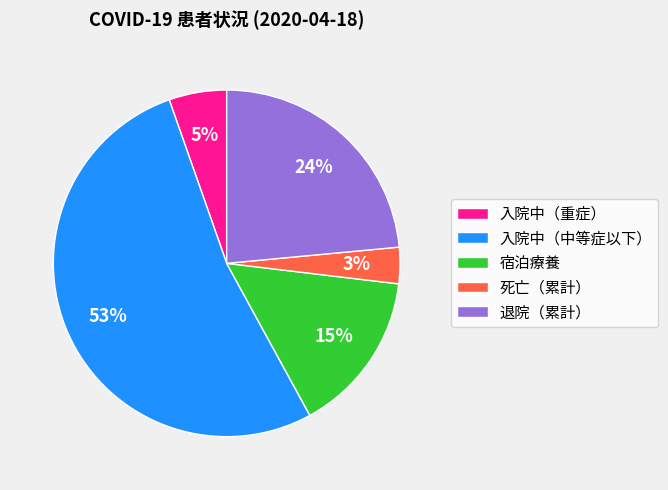

To the nearest percent, what is the average slice percentage?

20%